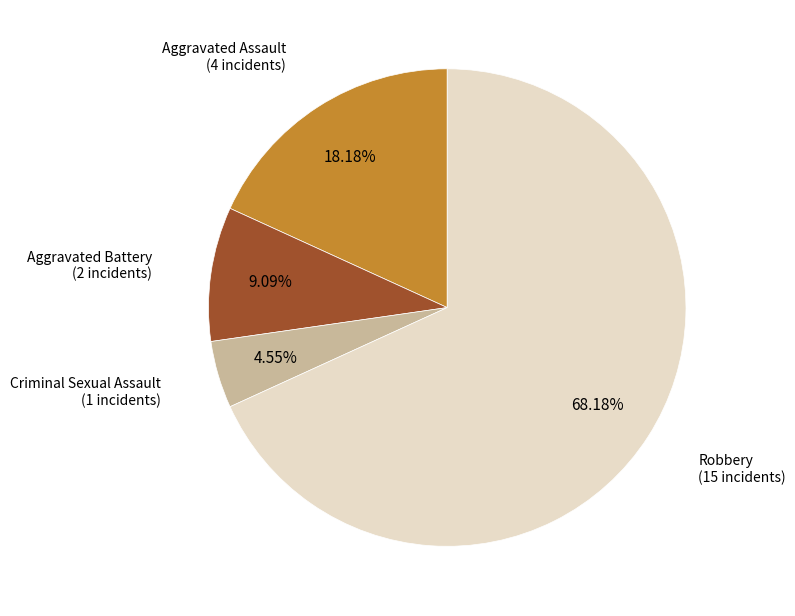

Does any single category account for the majority?

Yes